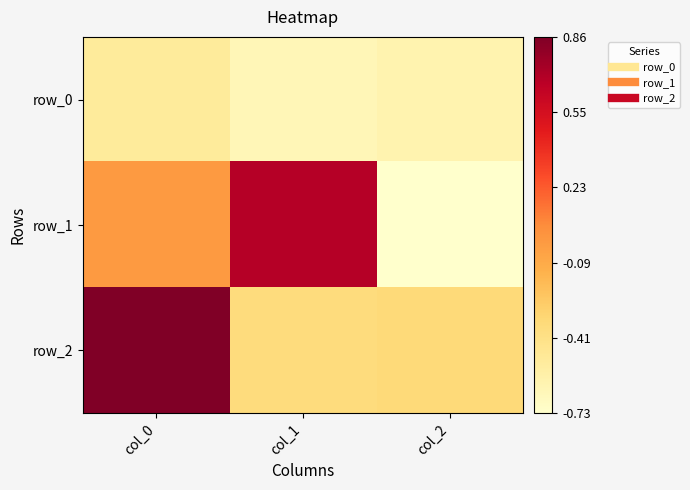

Reading right to left, extract all data points from this chart.

row_0: col_2=-0.6	col_1=-0.6	col_0=-0.5
row_1: col_2=-0.7	col_1=0.7	col_0=-0.0
row_2: col_2=-0.3	col_1=-0.4	col_0=0.9